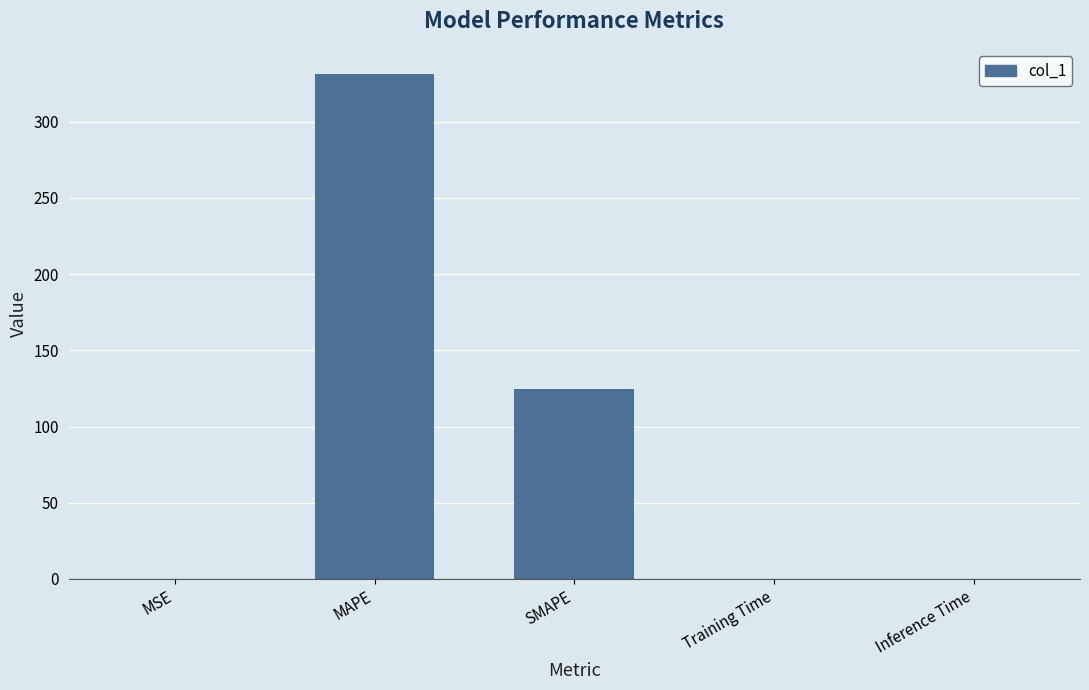

True or false: the data shows 331.1 at MAPE.

True